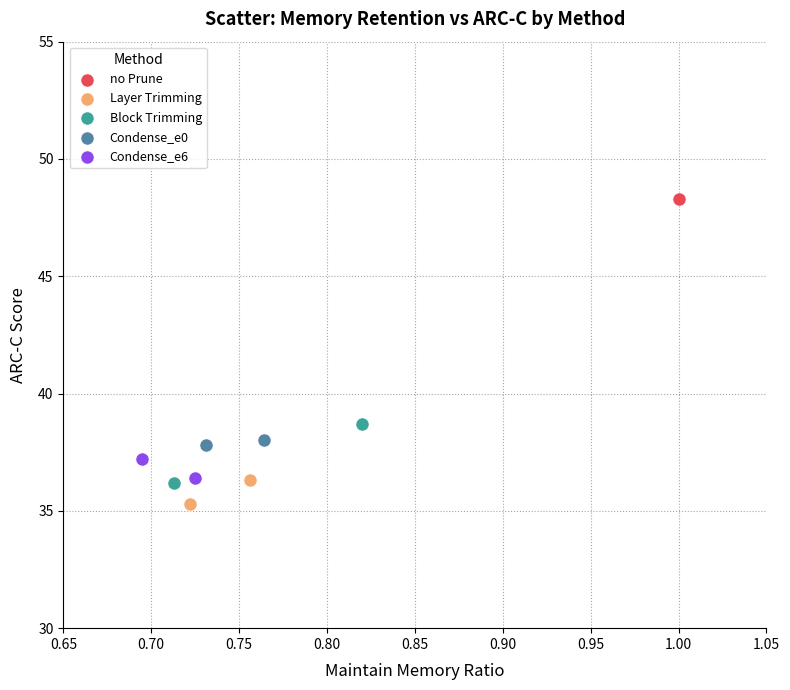

Which series contains the lowest Y value?

Layer Trimming